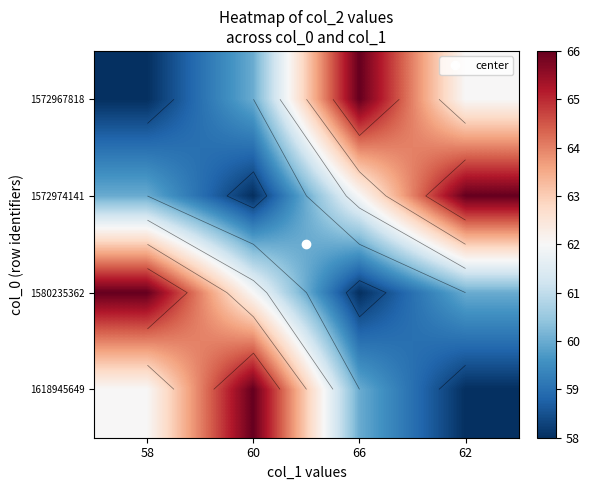

List the series in order of their peak value, highest first.

1572967818, 1572974141, 1580235362, 1618945649